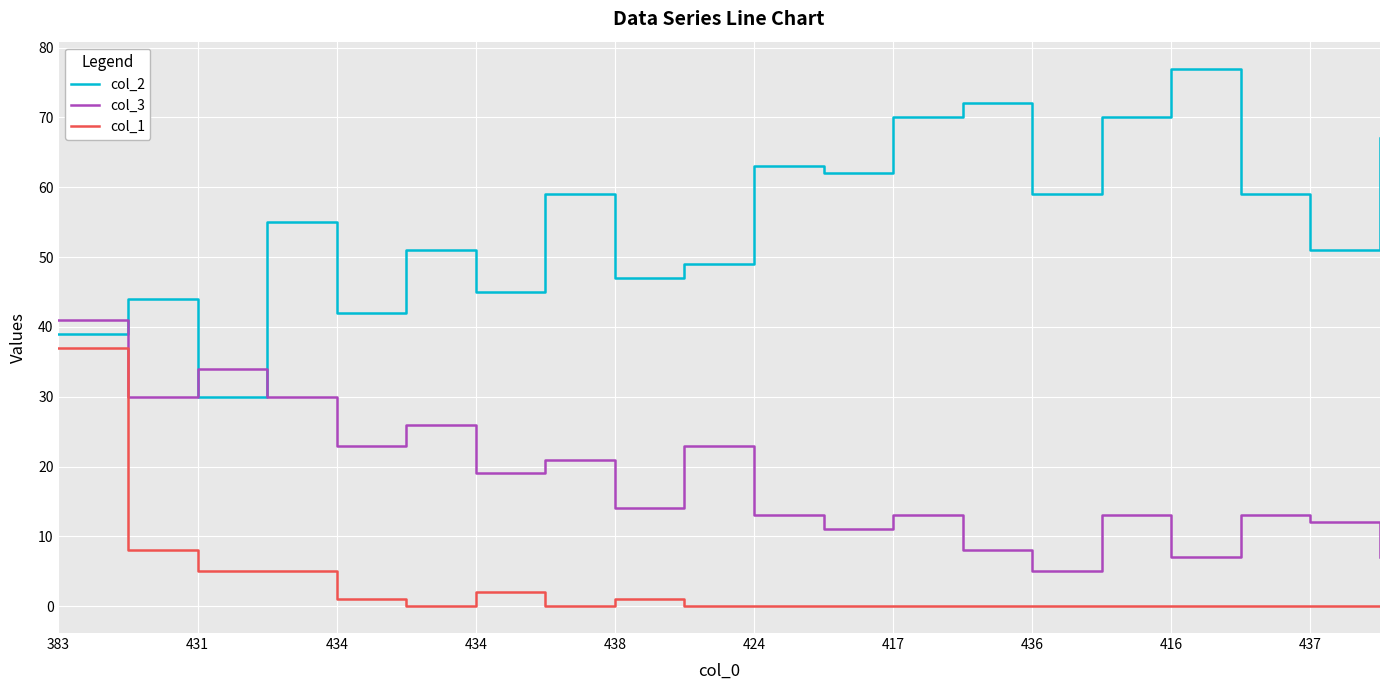

What is the sum of all col_1 values?

59